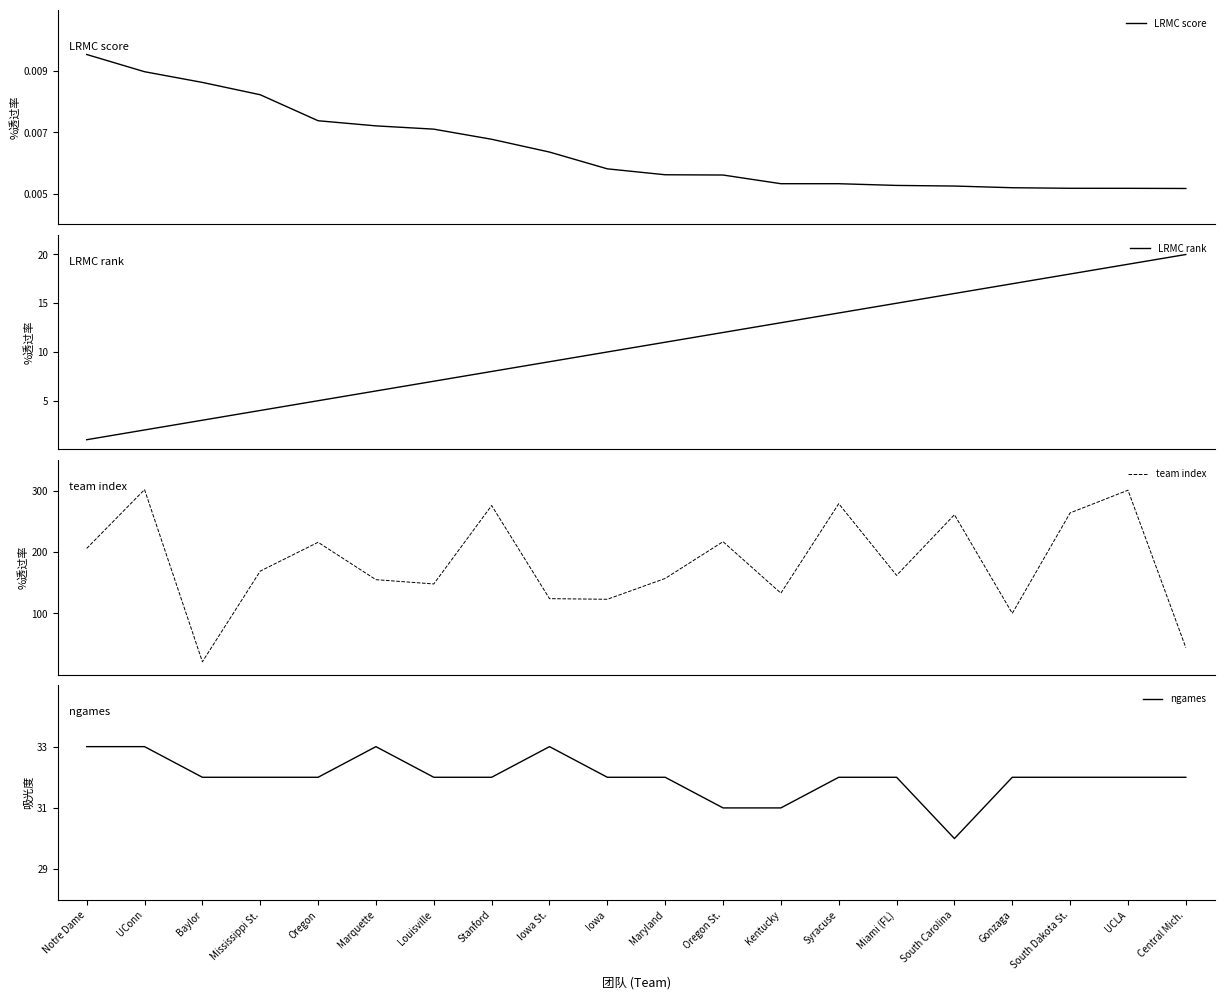

At which label does LRMC score reach its minimum?

Central Mich.